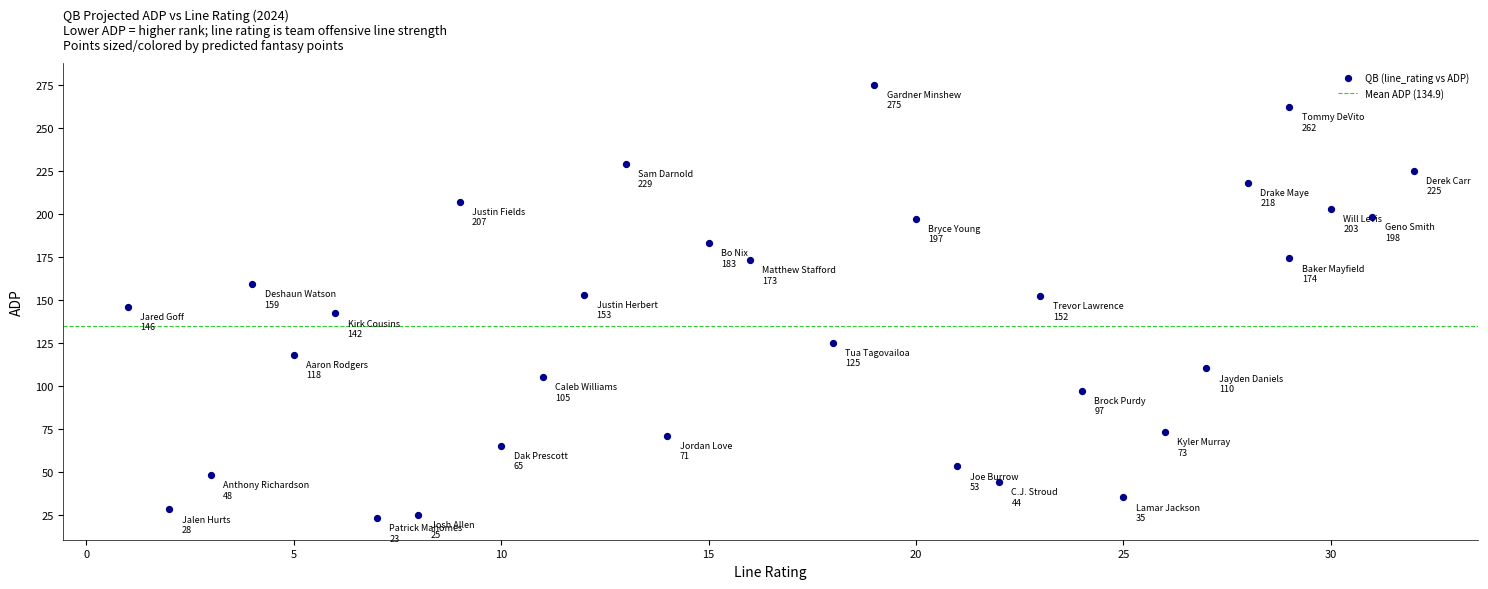

What is the range of X values (max minus min)?

31